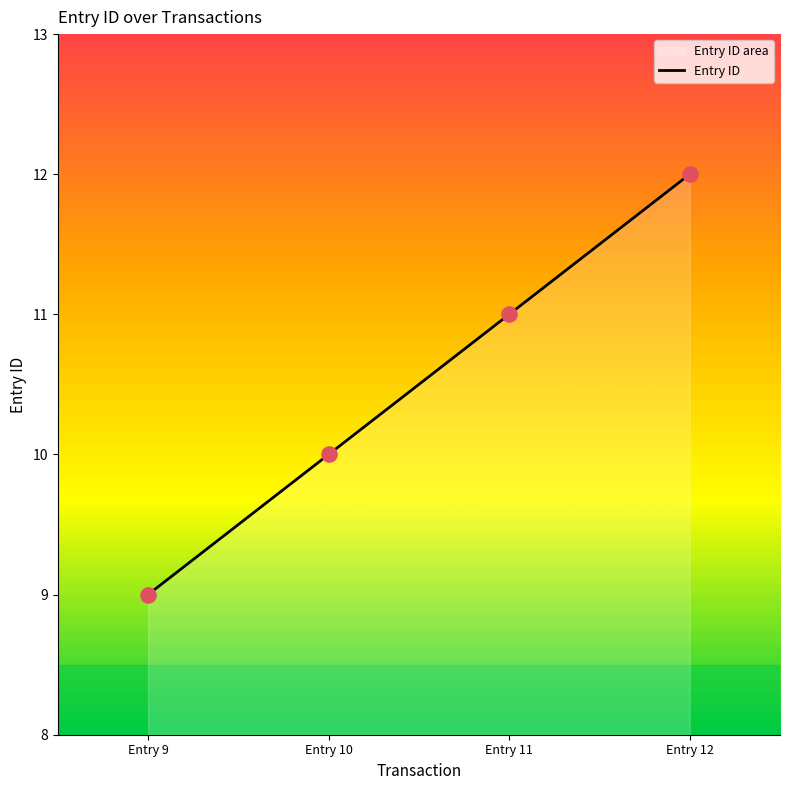

What is the maximum value for Entry ID?

12.0